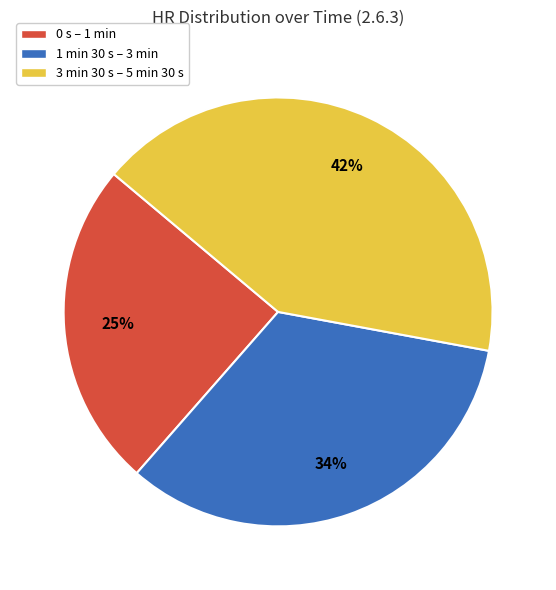

Is there any slice that represents more than half of the pie?

No